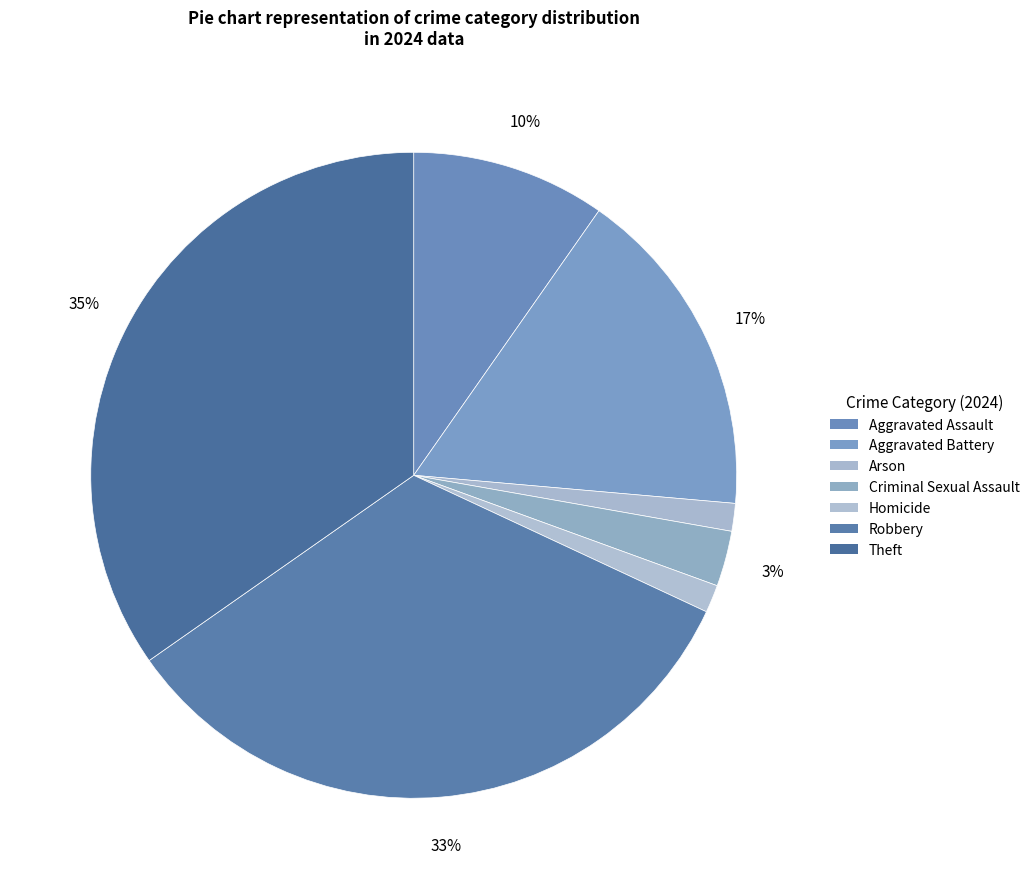

How many segments does this pie chart have?

7